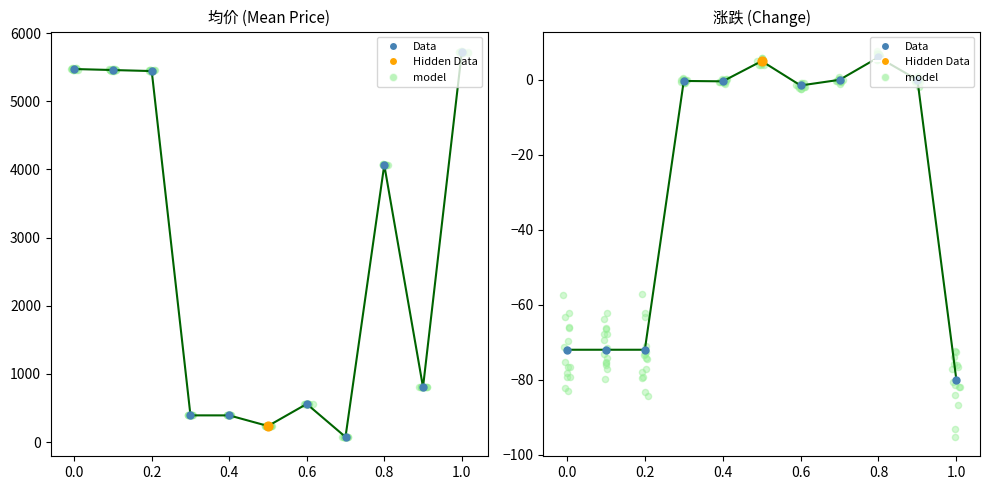

Which series has the largest total across all categories?

均价